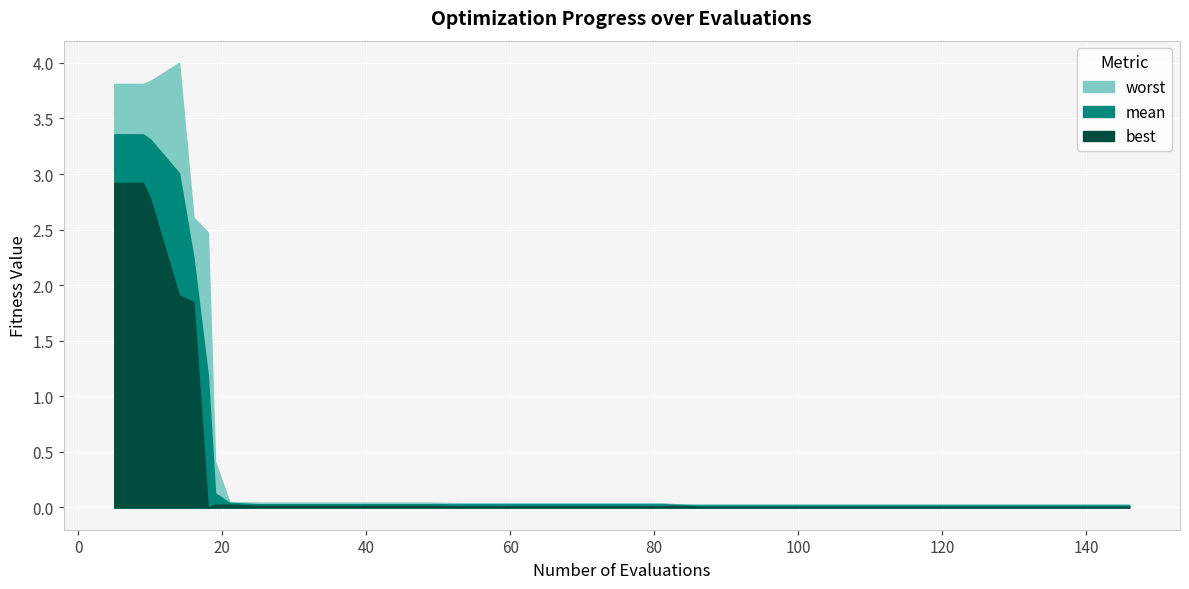

What is the difference between the maximum and minimum values in the mean series?

3.3